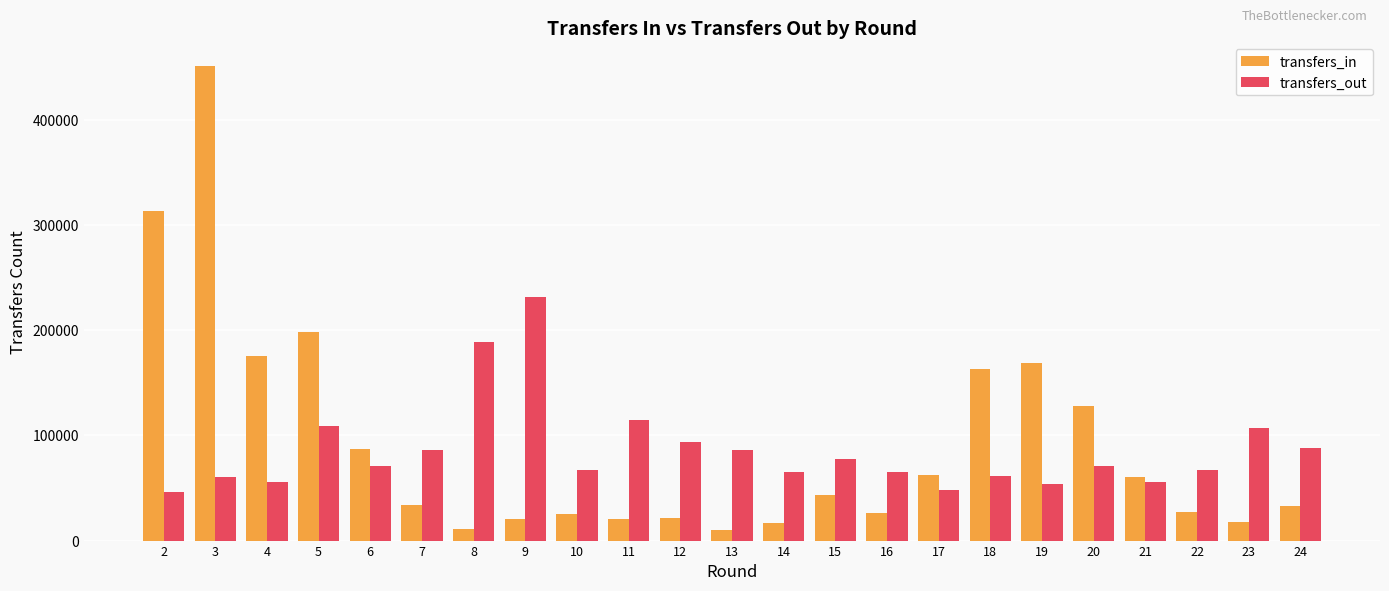

Read the transfers_in value at 5, to the nearest 100.

198600